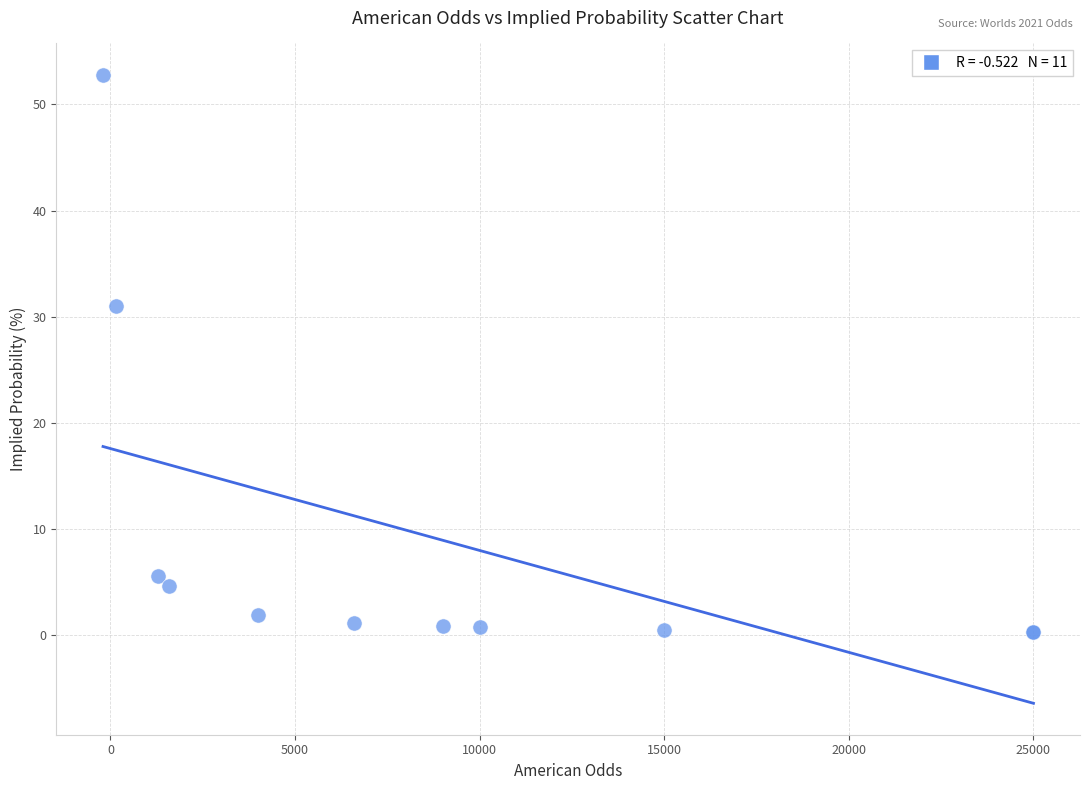

What Y value in the scatter plot is closest to 26?

31.0